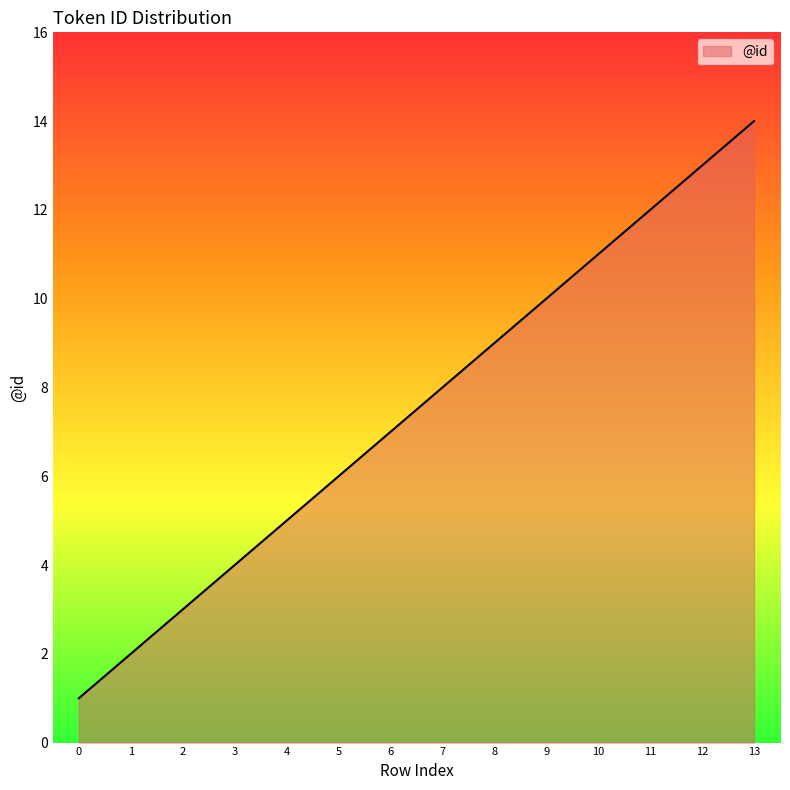

Approximately how many times larger is the value at 13 compared to 4?

2.8